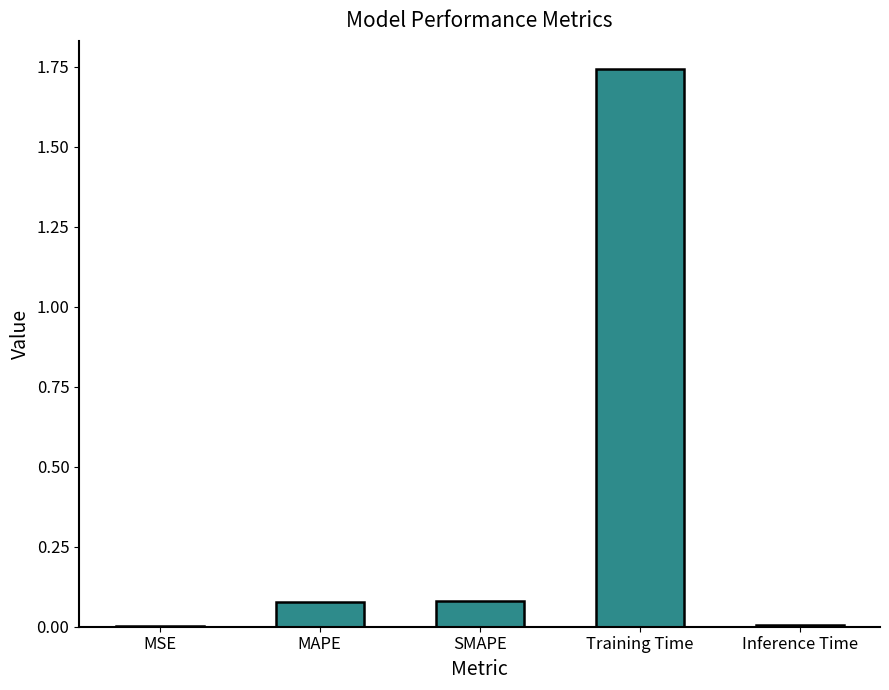

Between SMAPE and MSE, which is larger?

SMAPE